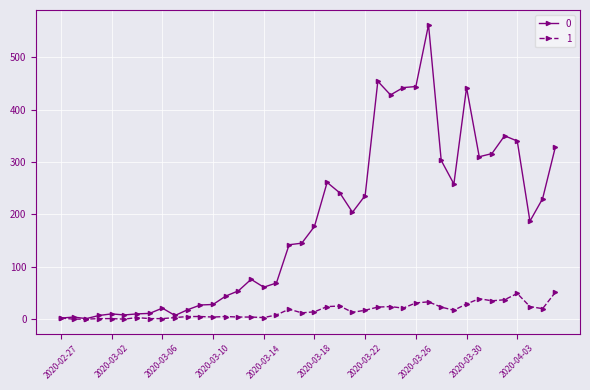

At how many categories does at least one series exceed 102?

22